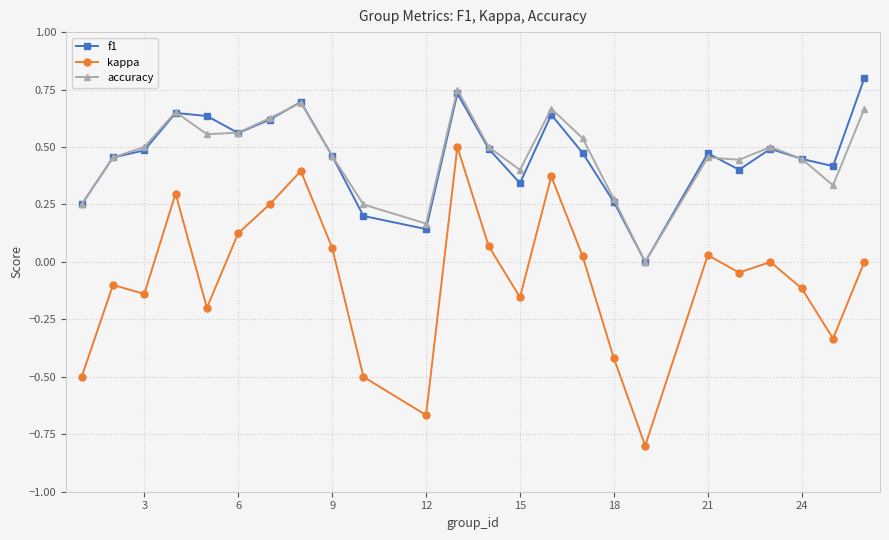

Which series has the largest range (max minus min)?

kappa